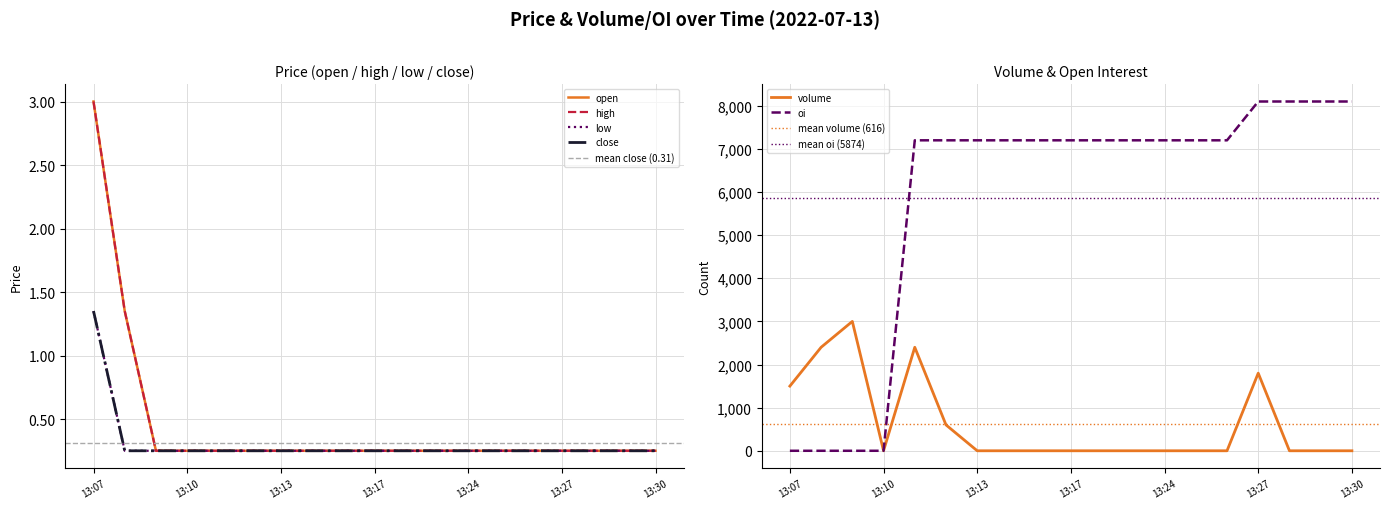

True or false: volume and low intersect in this chart.

True